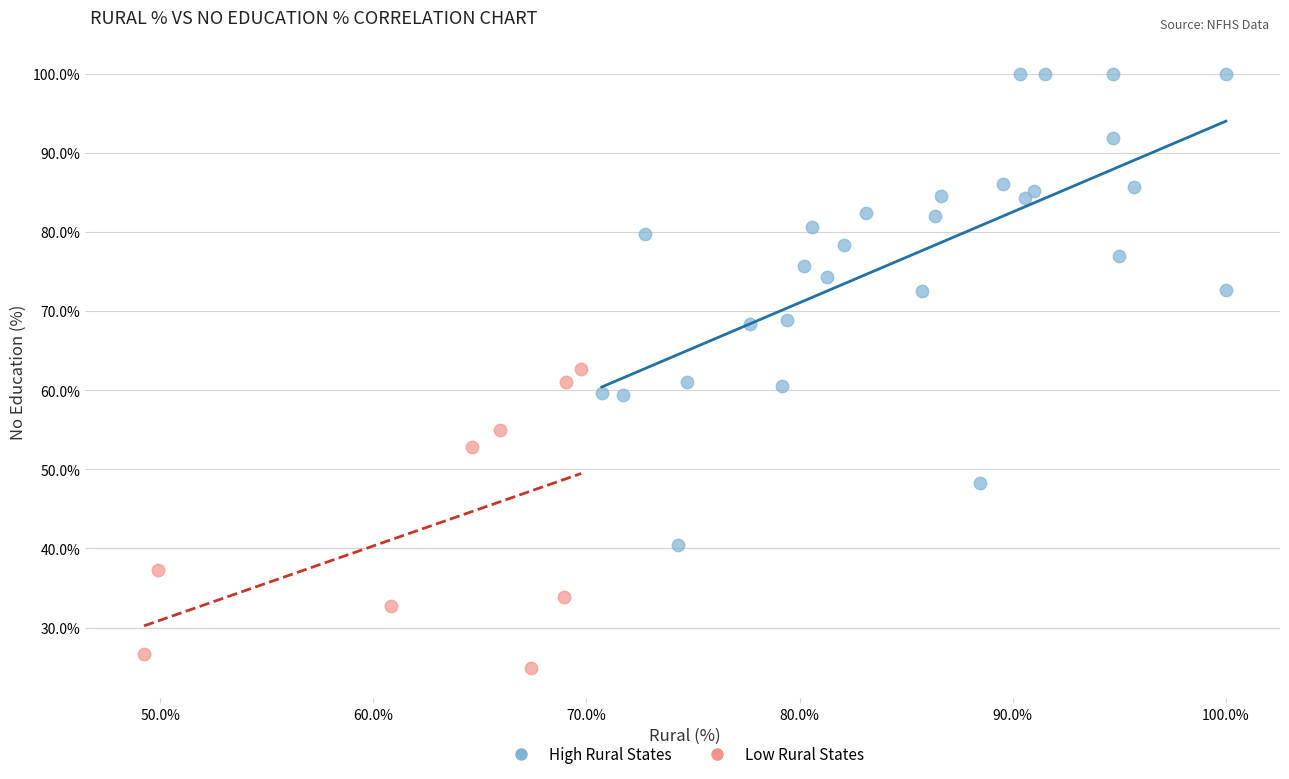

Which series contains the highest Y value?

High Rural States